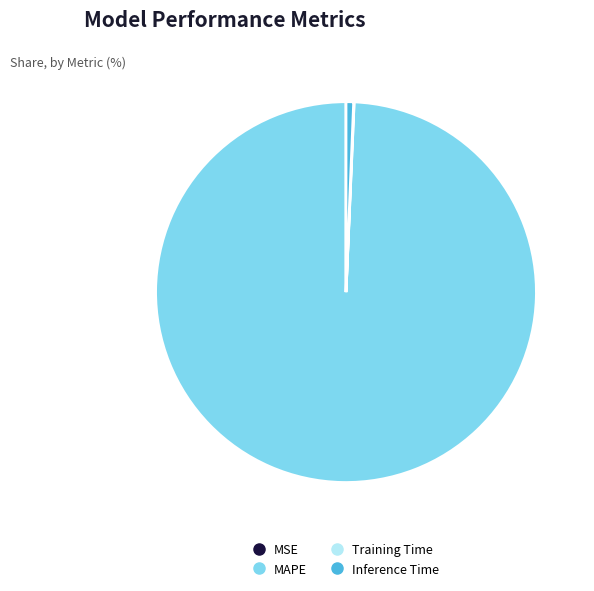

Which category accounts for the majority?

MAPE